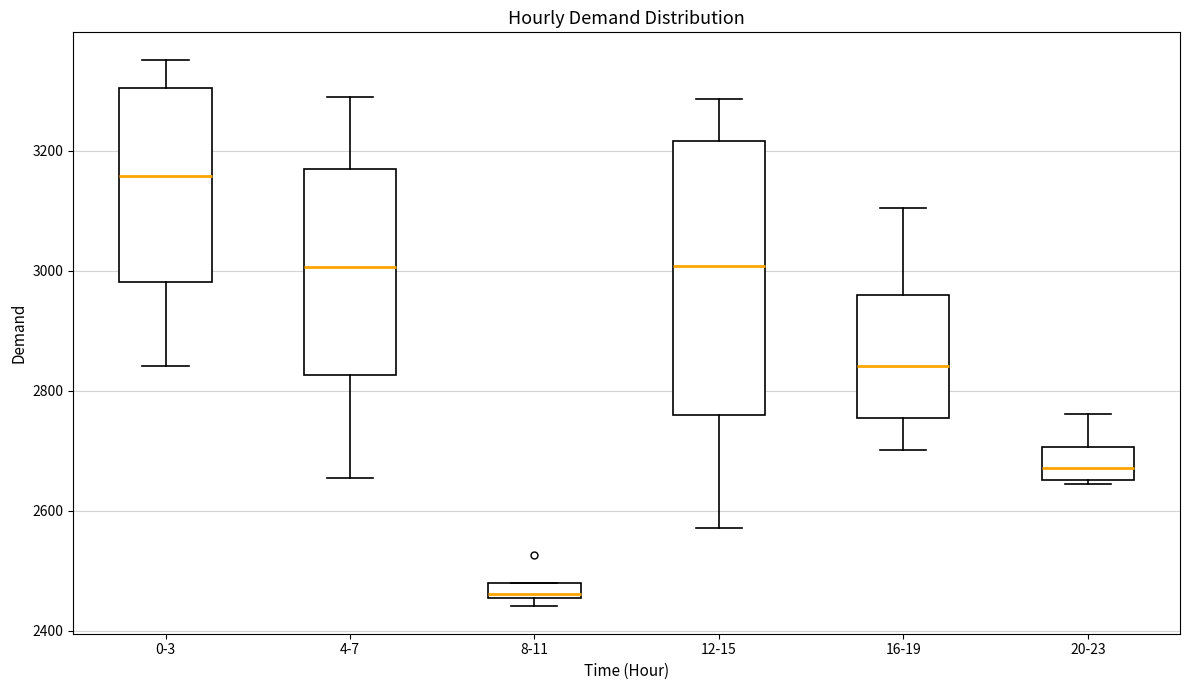

Which box is the tallest, from its lower edge to its upper edge?

12-15